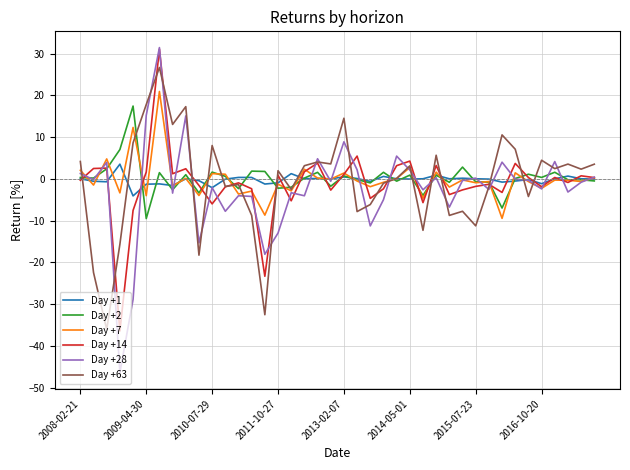

Which series has the largest range (max minus min)?

Day +28